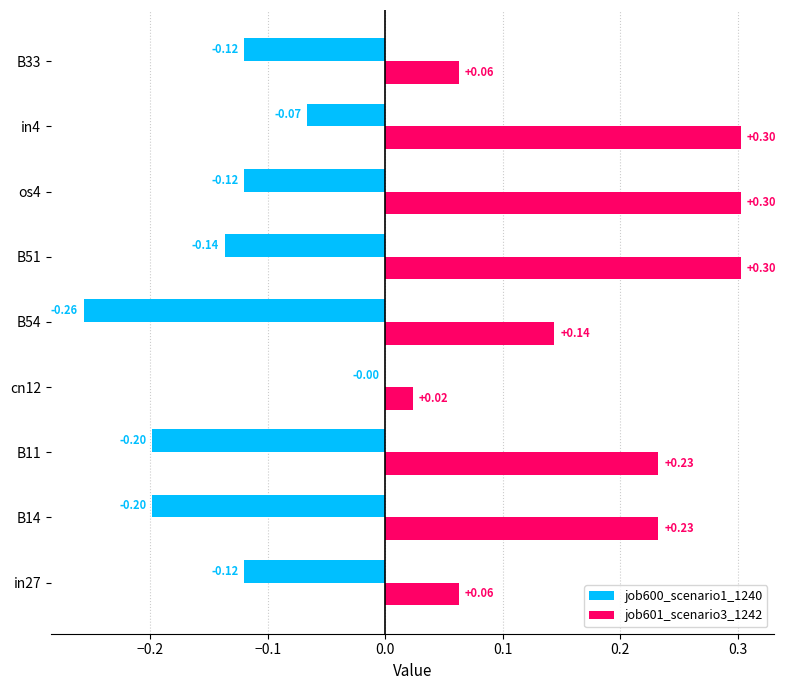

At which category is the sum across all series the highest?

in4